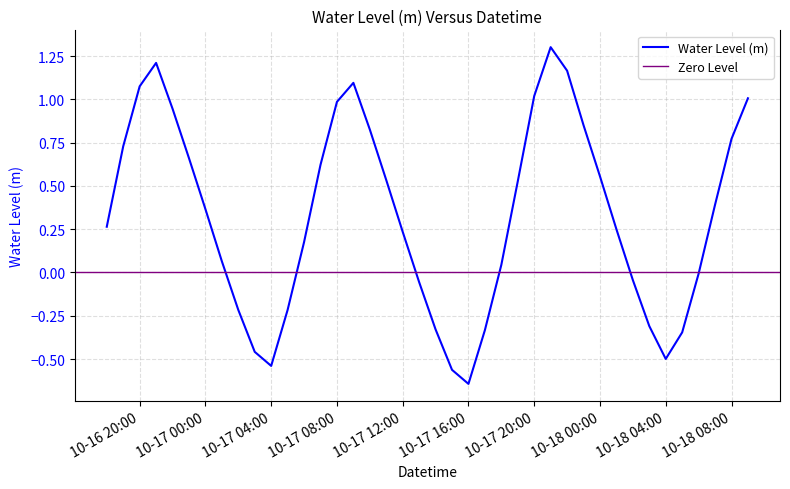

How many points are higher than both their immediate neighbors (excluding endpoints)?

3